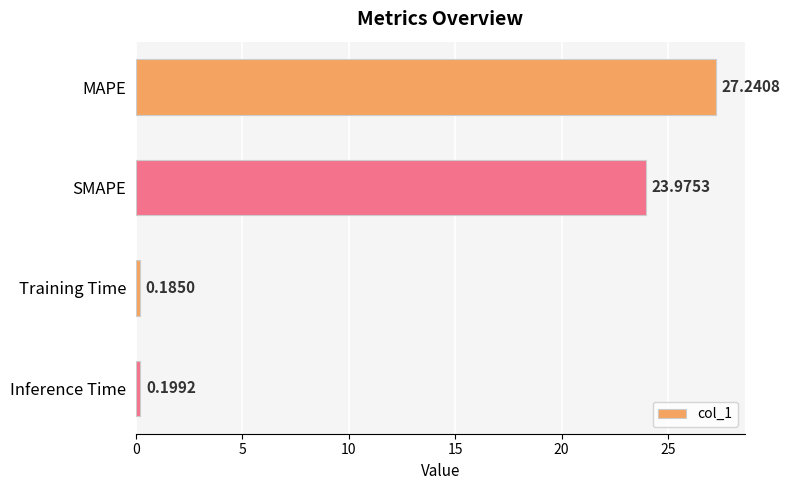

Between Inference Time and SMAPE, which is larger?

SMAPE